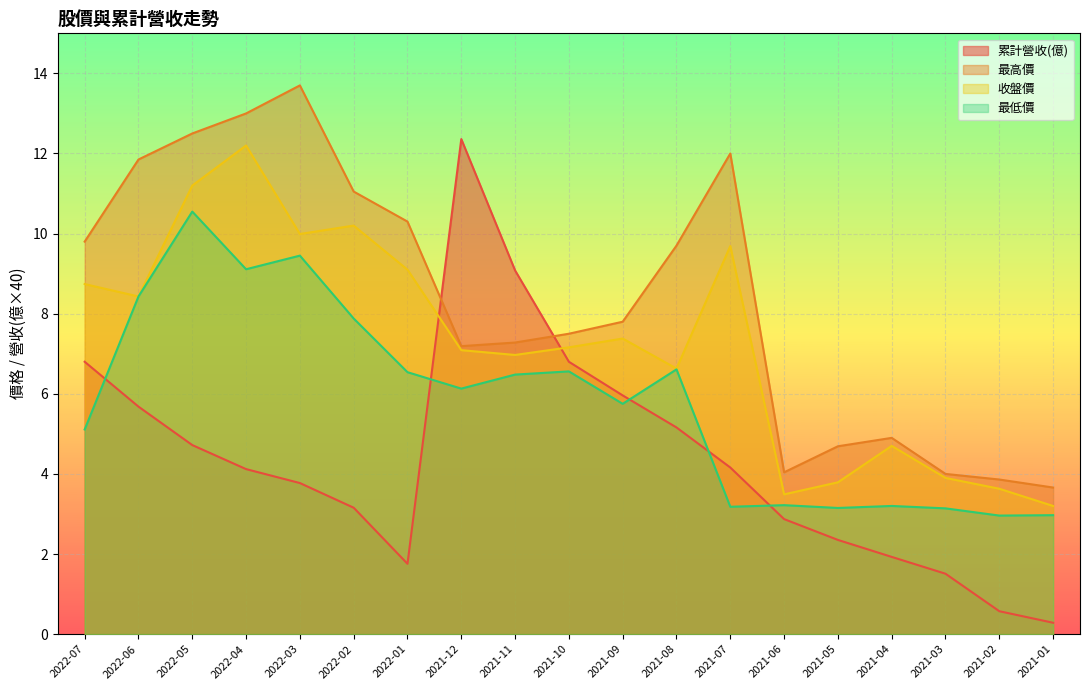

What is the label of the 10th point from the right?

2021-10